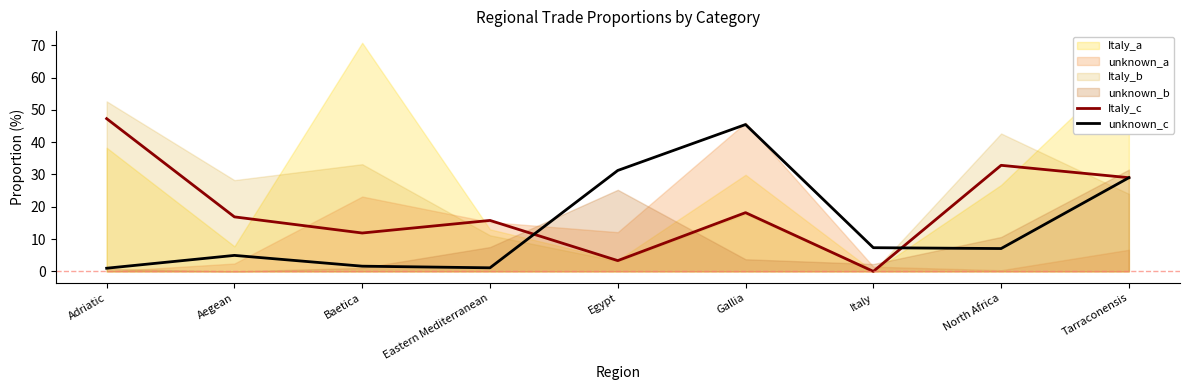

Which has a higher value, Gallia or Aegean?

Gallia